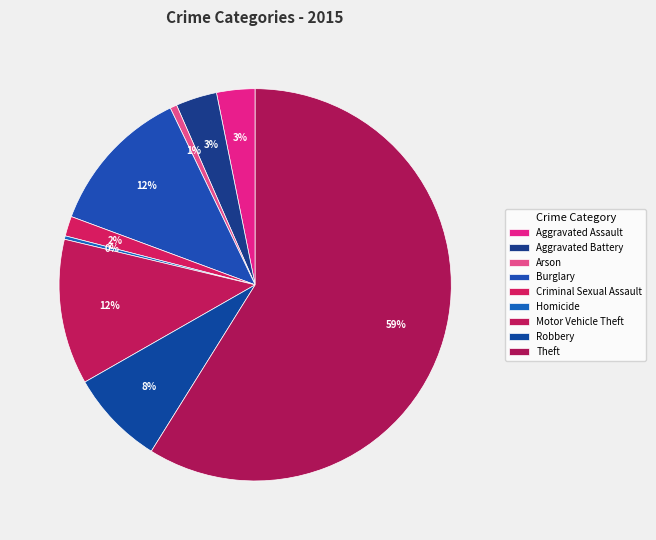

Combined, do Motor Vehicle Theft and Aggravated Assault account for over 50%?

No